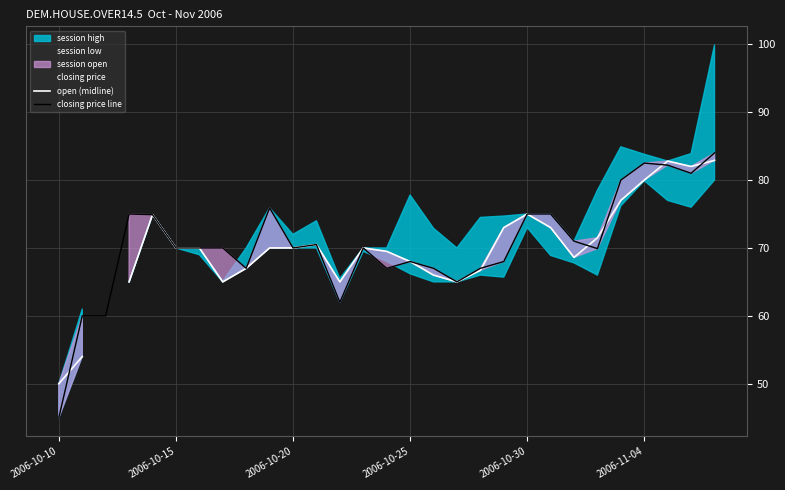

True or false: closing price line has more than 0 interior local peaks.

True